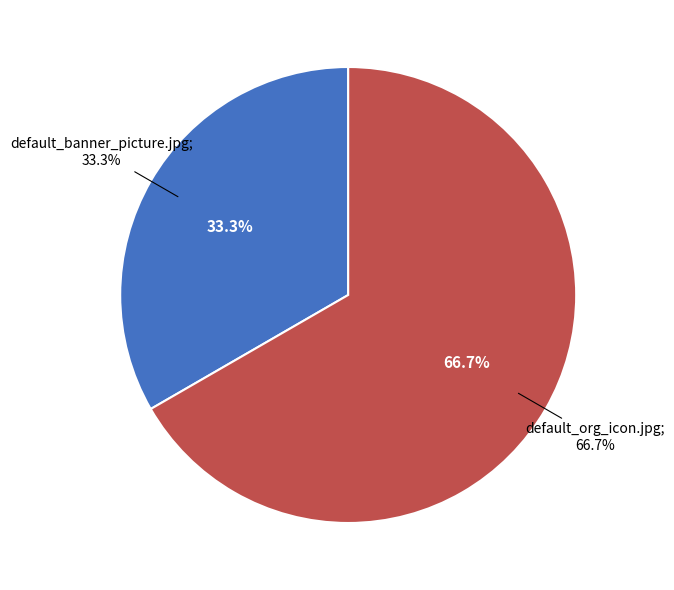

Combined, do default_org_icon.jpg and default_banner_picture.jpg account for over 50%?

Yes